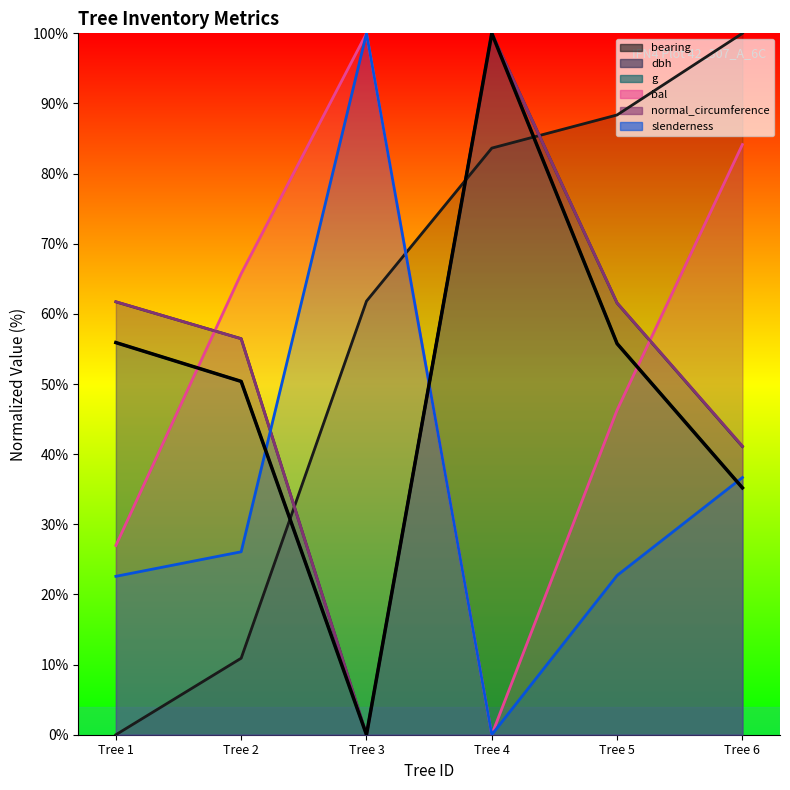

Which series changed the most between Tree 1 and Tree 4?

bearing